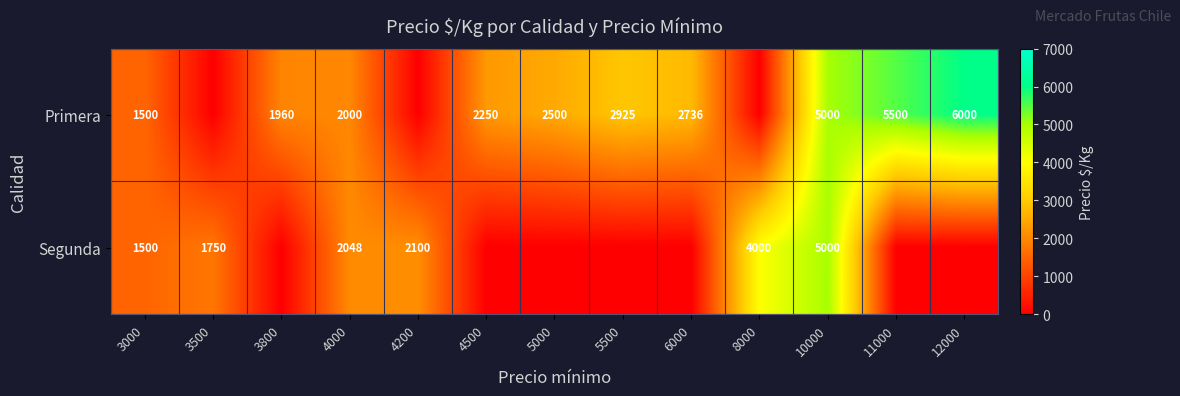

What is the difference between the Primera values at 6000 and 3000?

1236